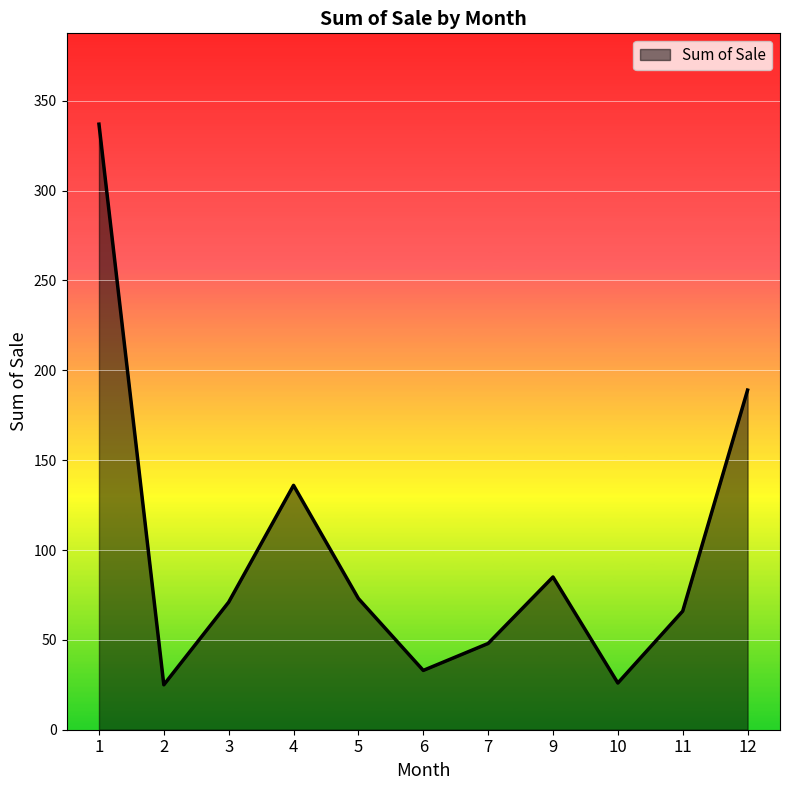

At which category does the chart reach its peak across all series?

1